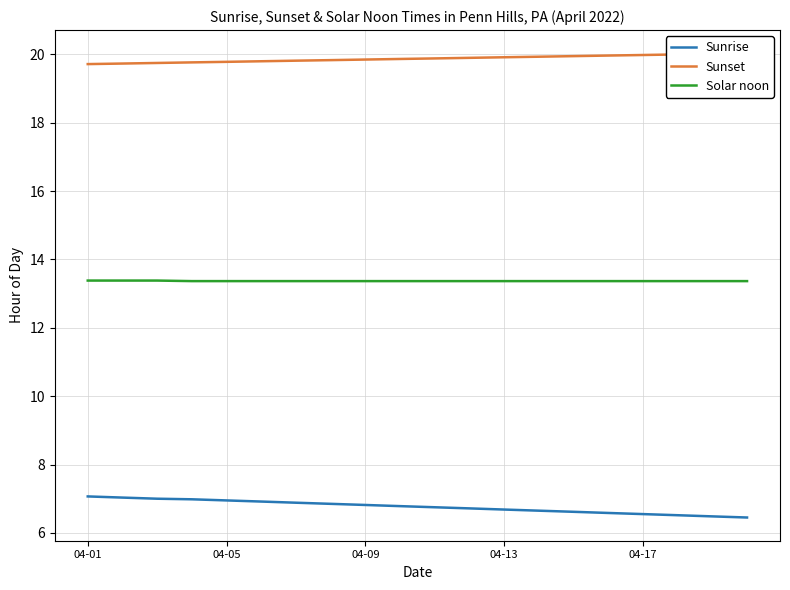

What is the smallest value displayed?

6.5